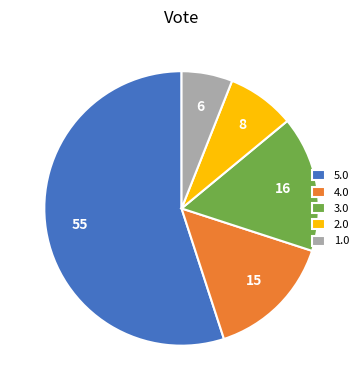

Count the number of slices in the pie.

5